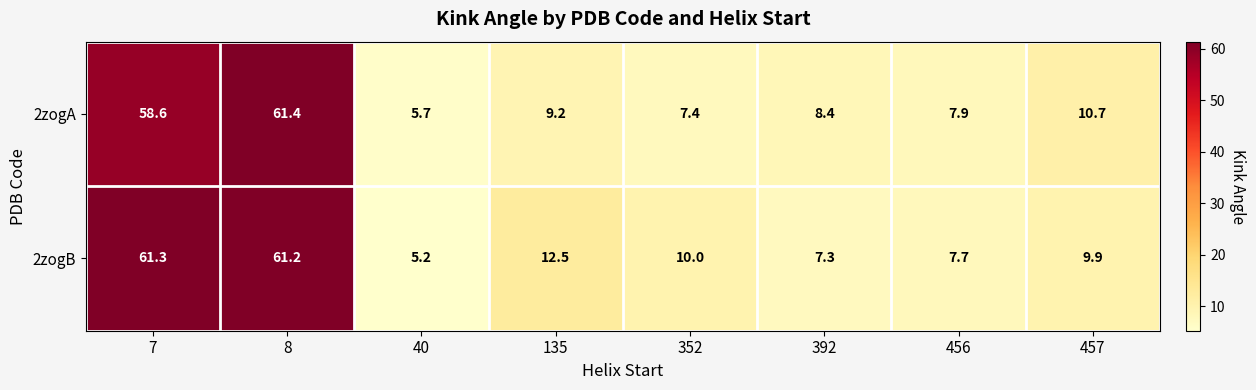

Rank the series by their average value, from lowest to highest.

2zogA, 2zogB